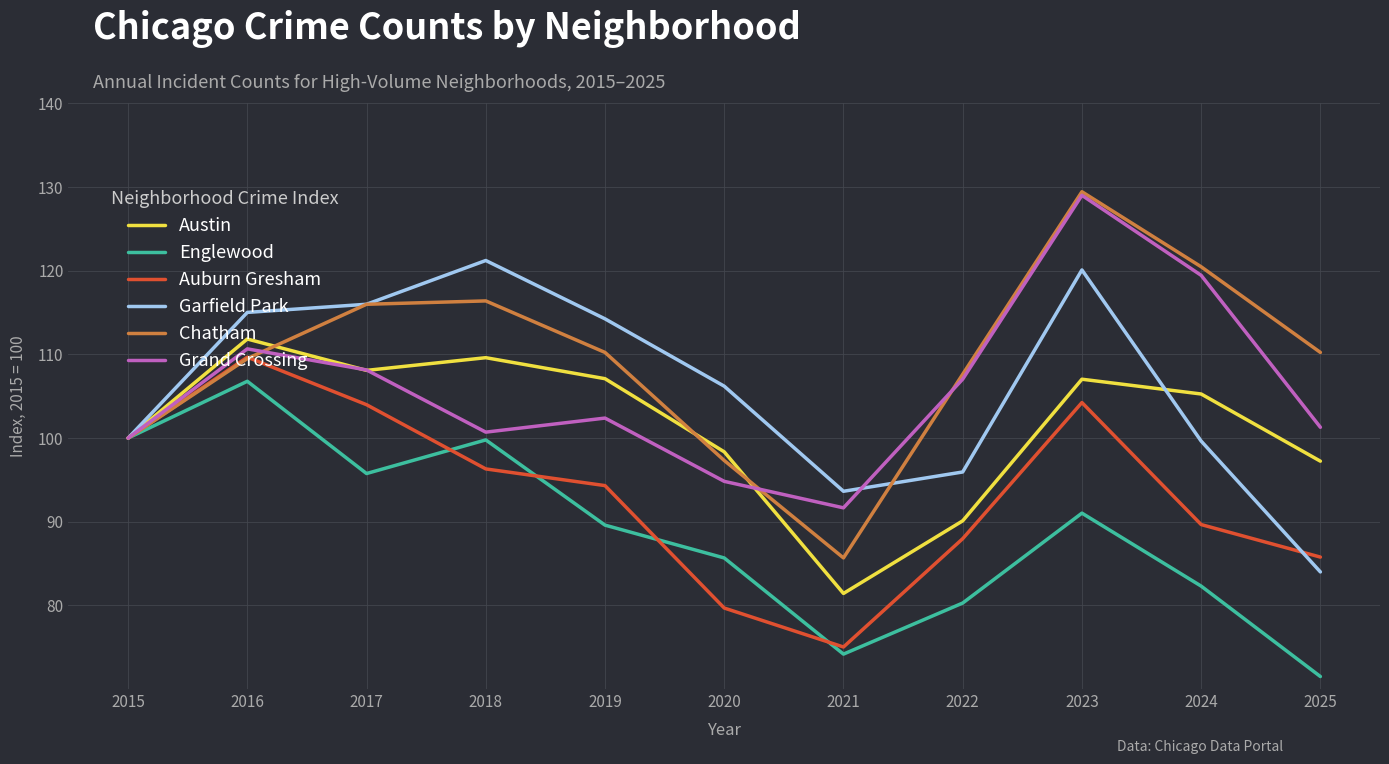

Which category has the highest value in the Grand Crossing series?

2023